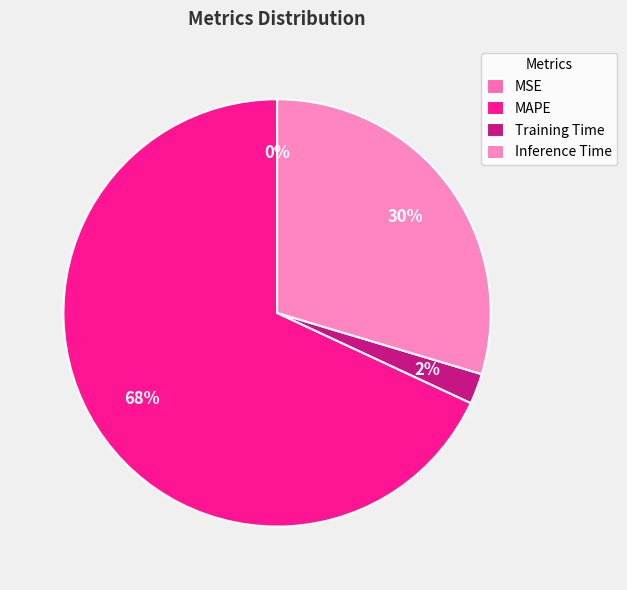

Does any single category account for the majority?

Yes